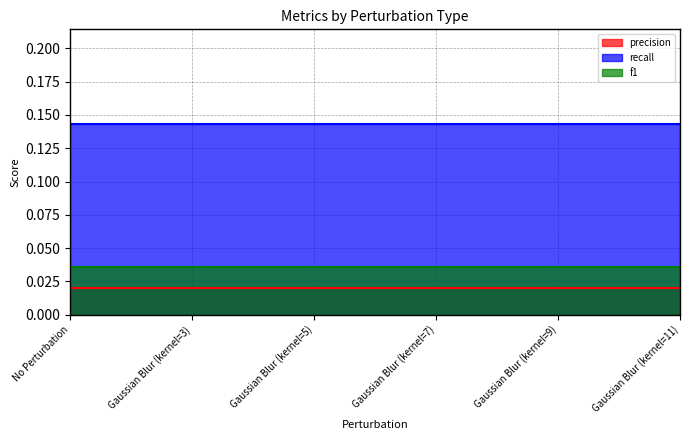

What is the difference between the highest and lowest values at Gaussian Blur (kernel=5)?

0.1